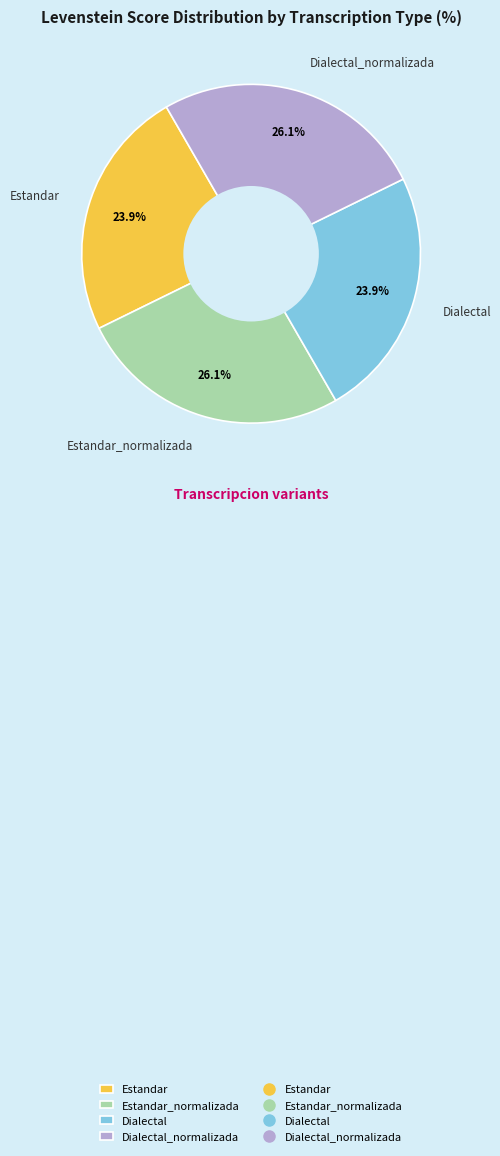

To the nearest percent, what portion does Dialectal represent?

24%